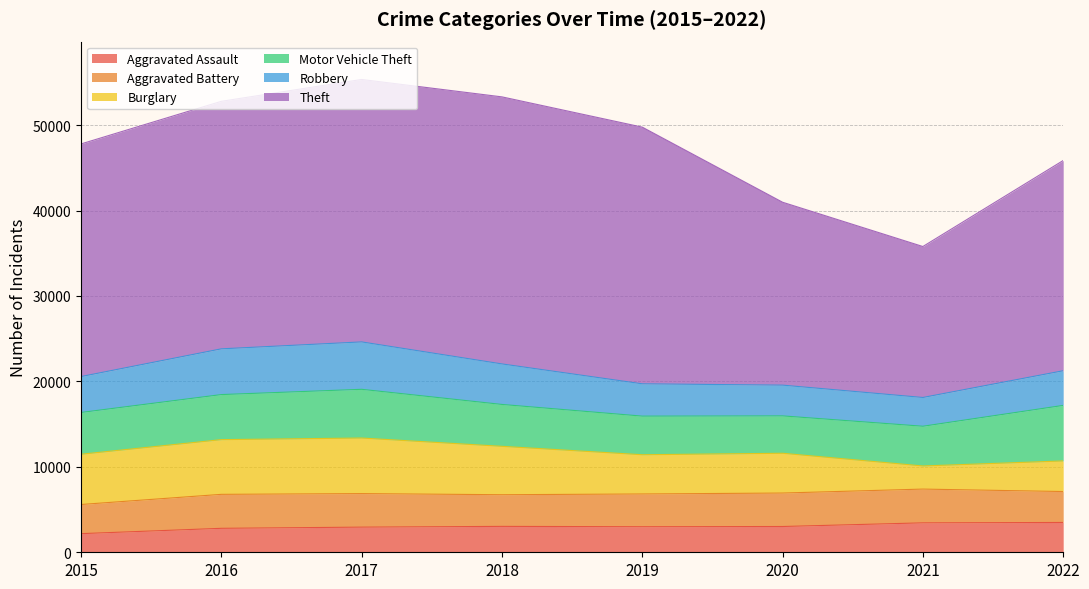

Which category has the highest value across all series?

2018